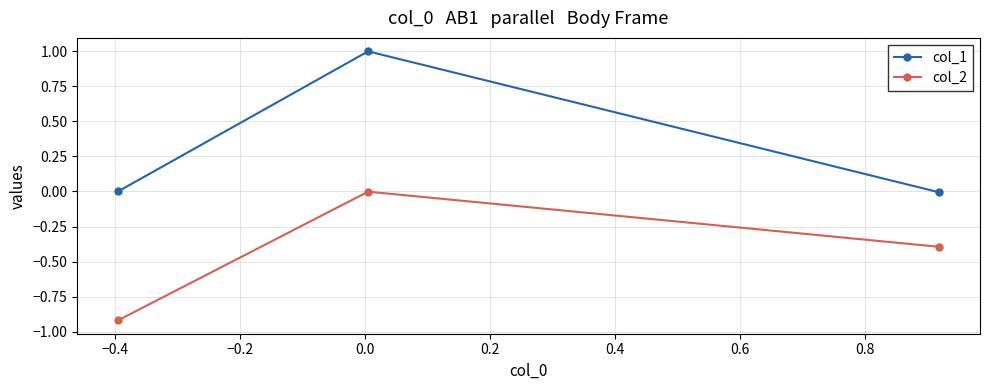

What is the highest value of the col_1 series?

1.0